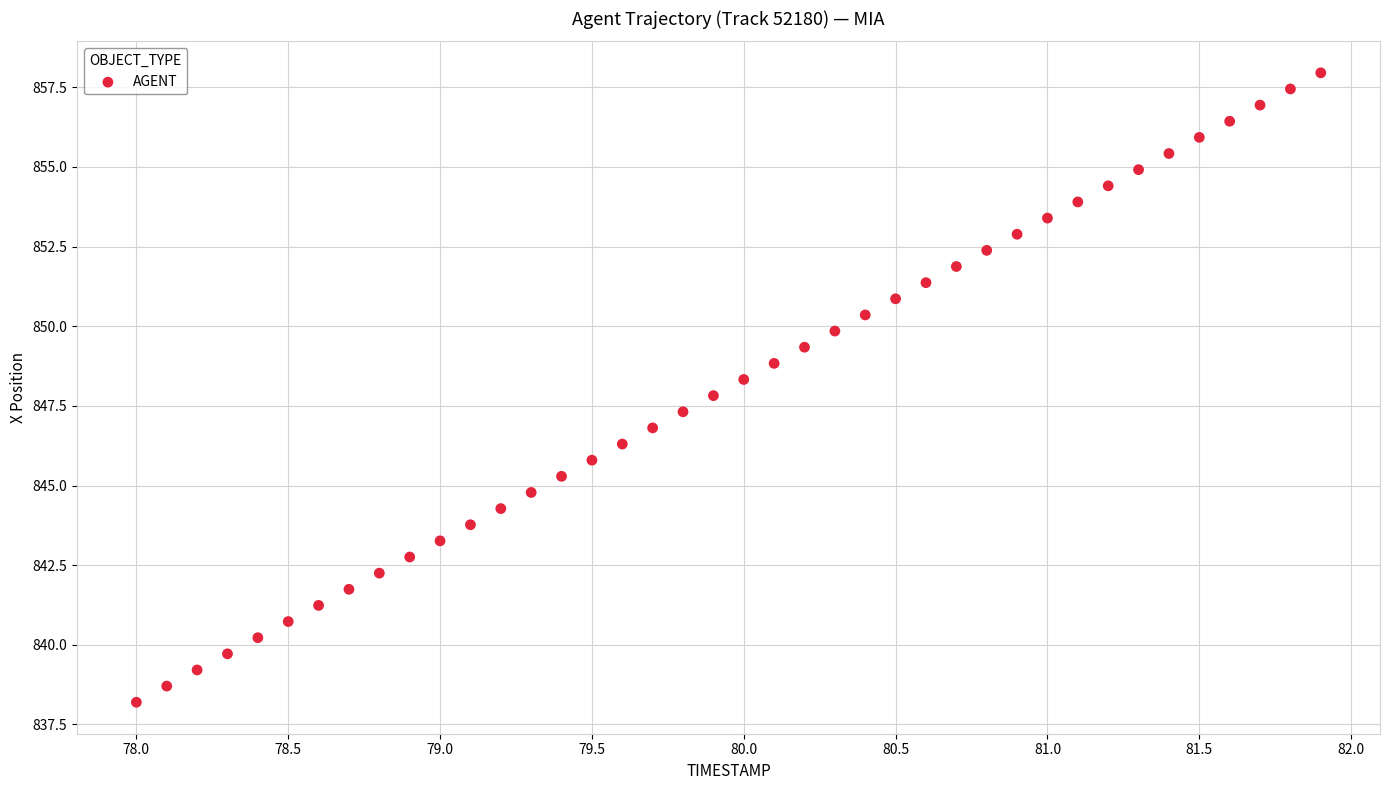

What is the range of X values (max minus min)?

3.9